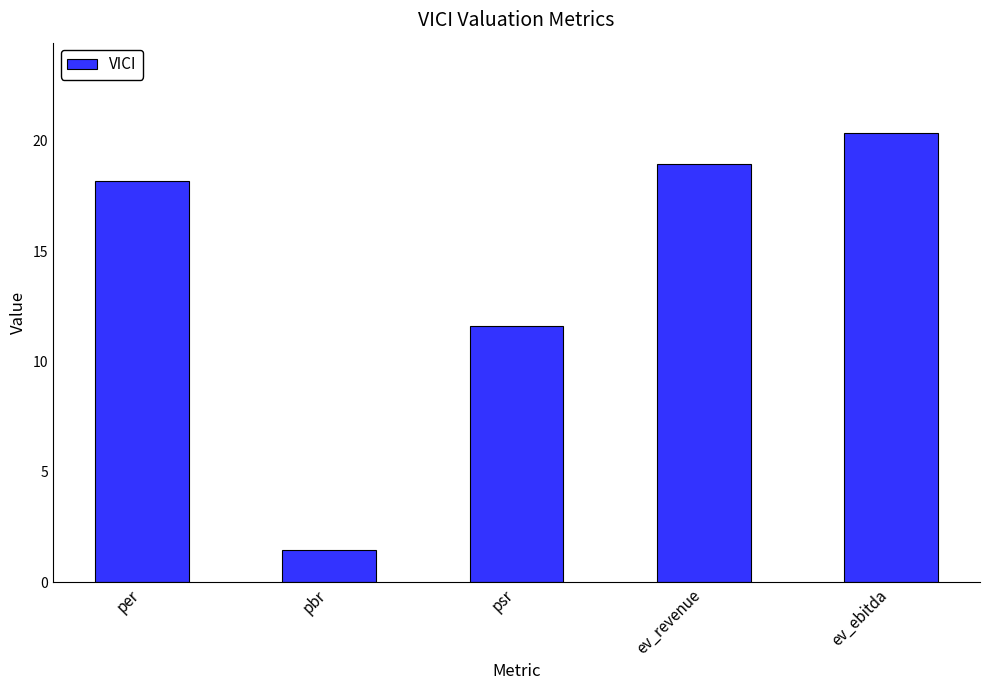

What is the difference between the values at psr and per?

6.6